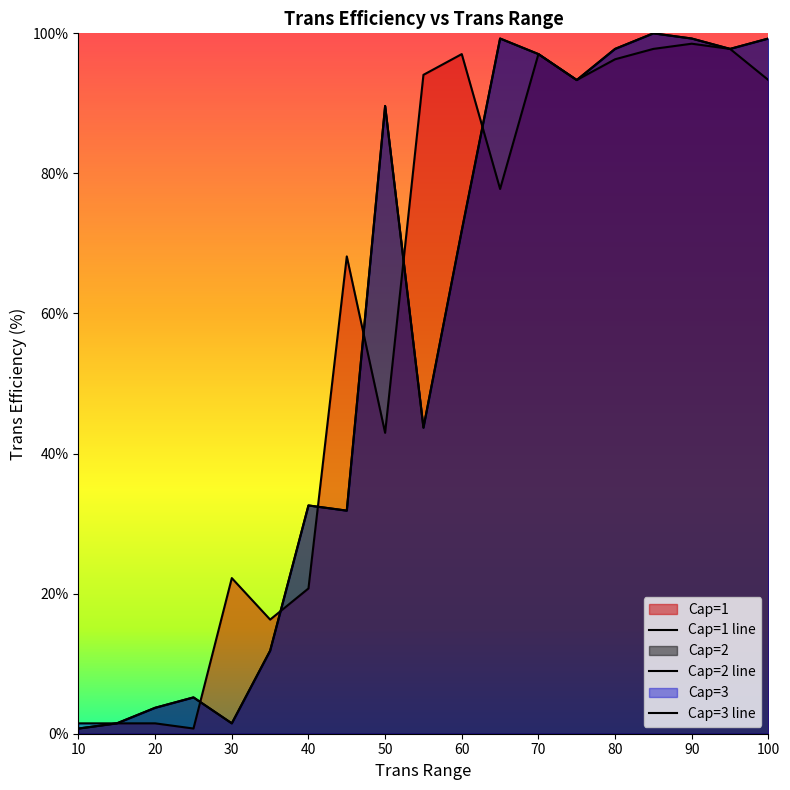

What is the greatest value displayed?

100.0